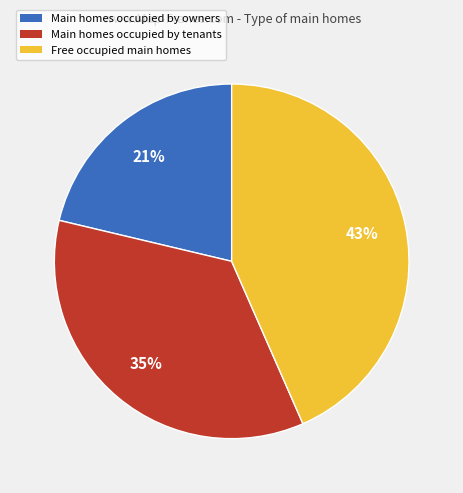

Does any single category account for the majority?

No